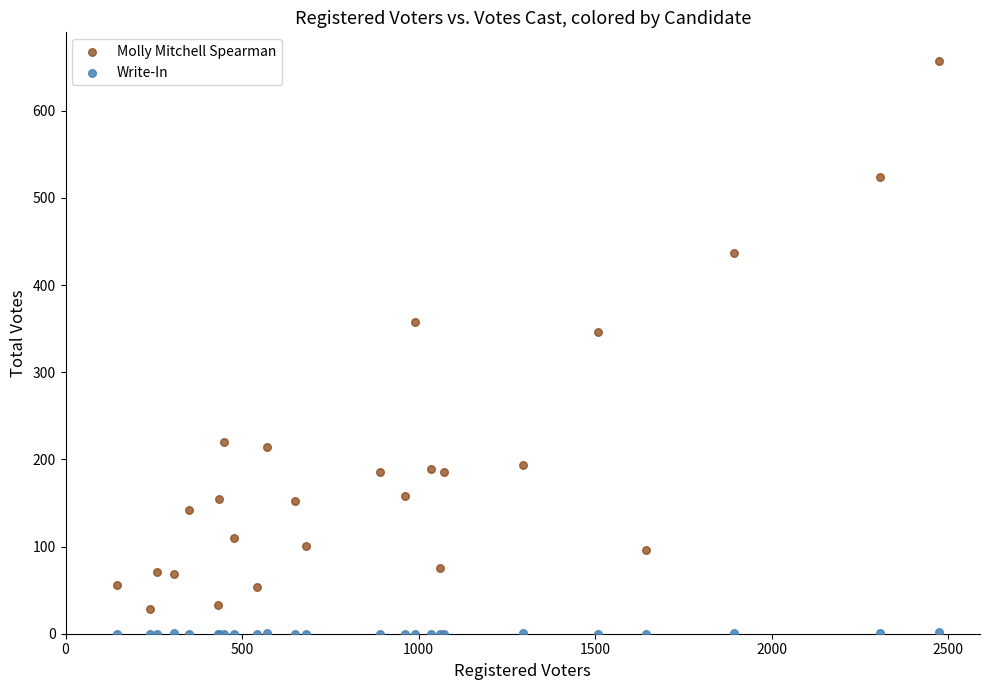

Which series contains the highest Y value?

Molly Mitchell Spearman